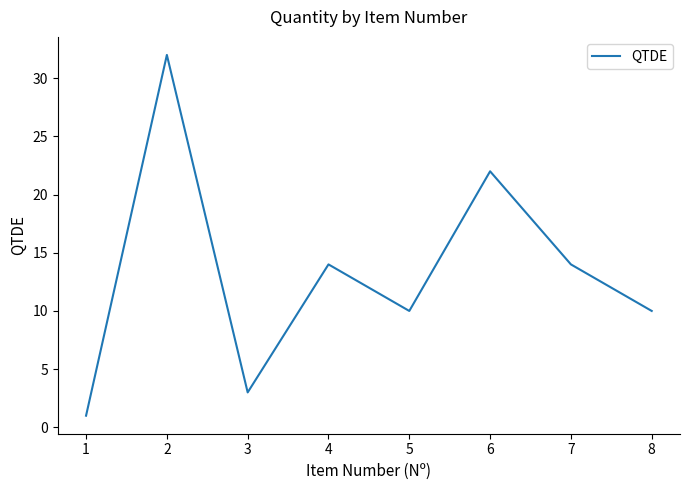

Which has a higher value, 1 or 8?

8